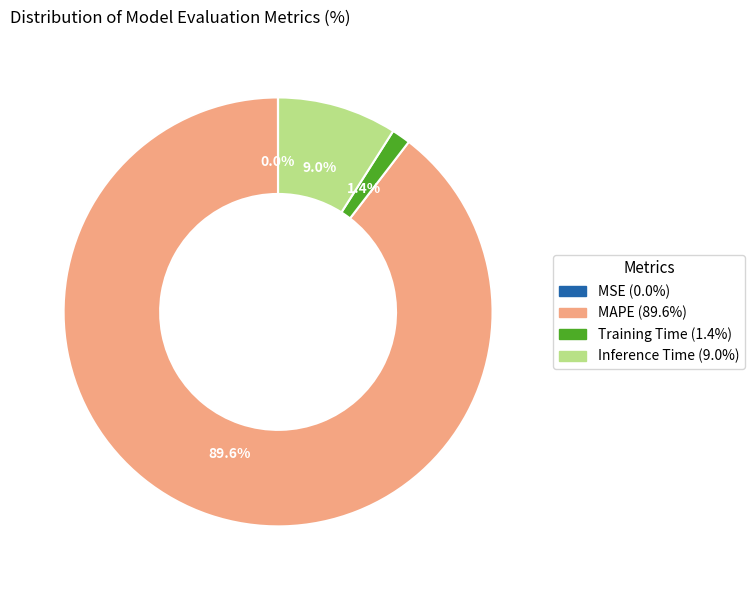

True or false: Inference Time accounts for 19% of the total.

False